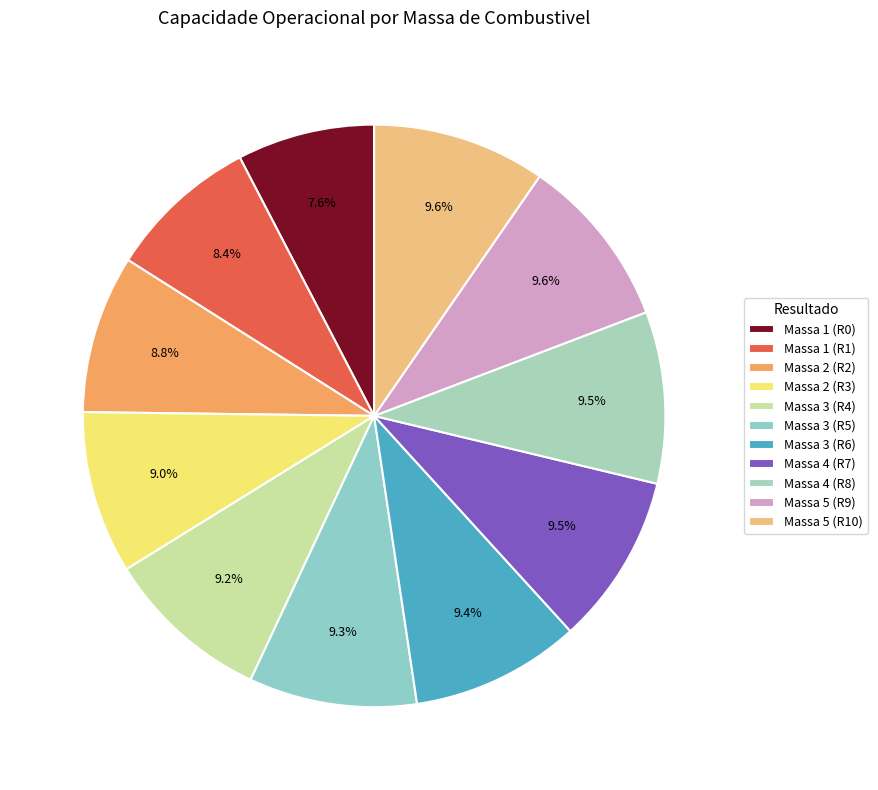

Does any single category account for the majority?

No